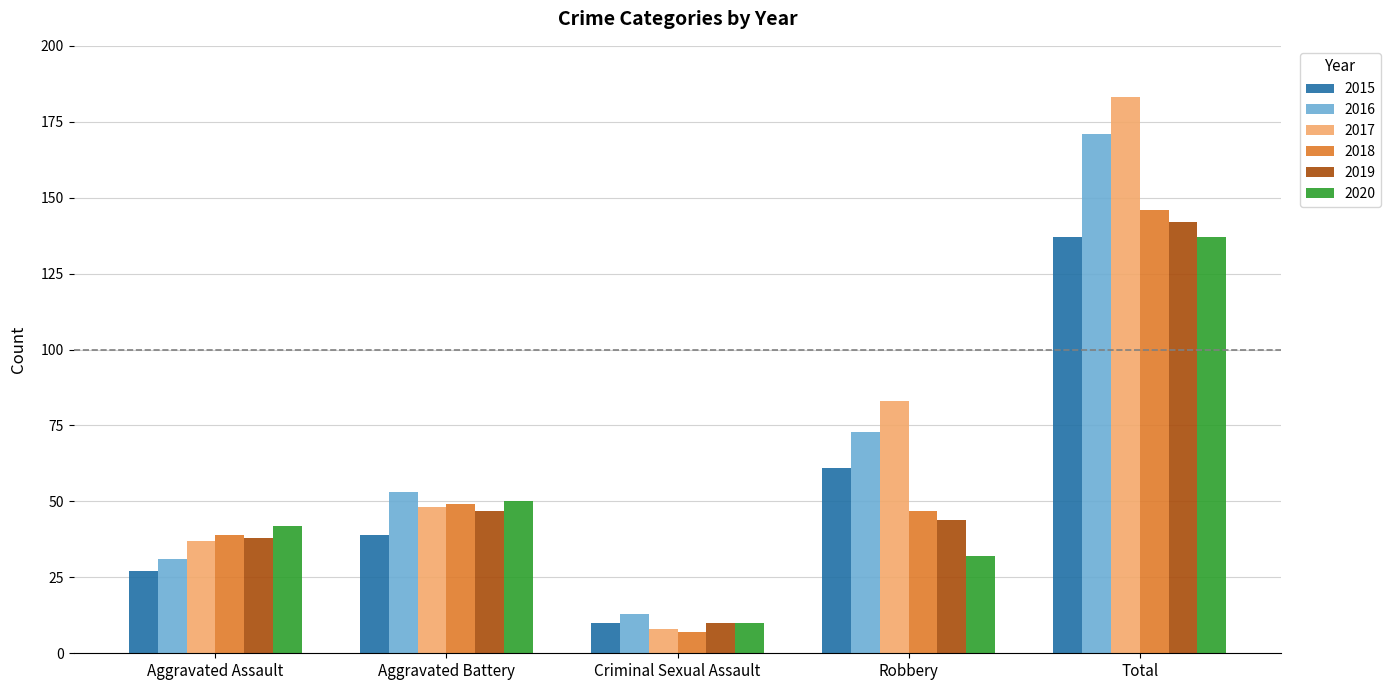

How many bars are there in total?

30